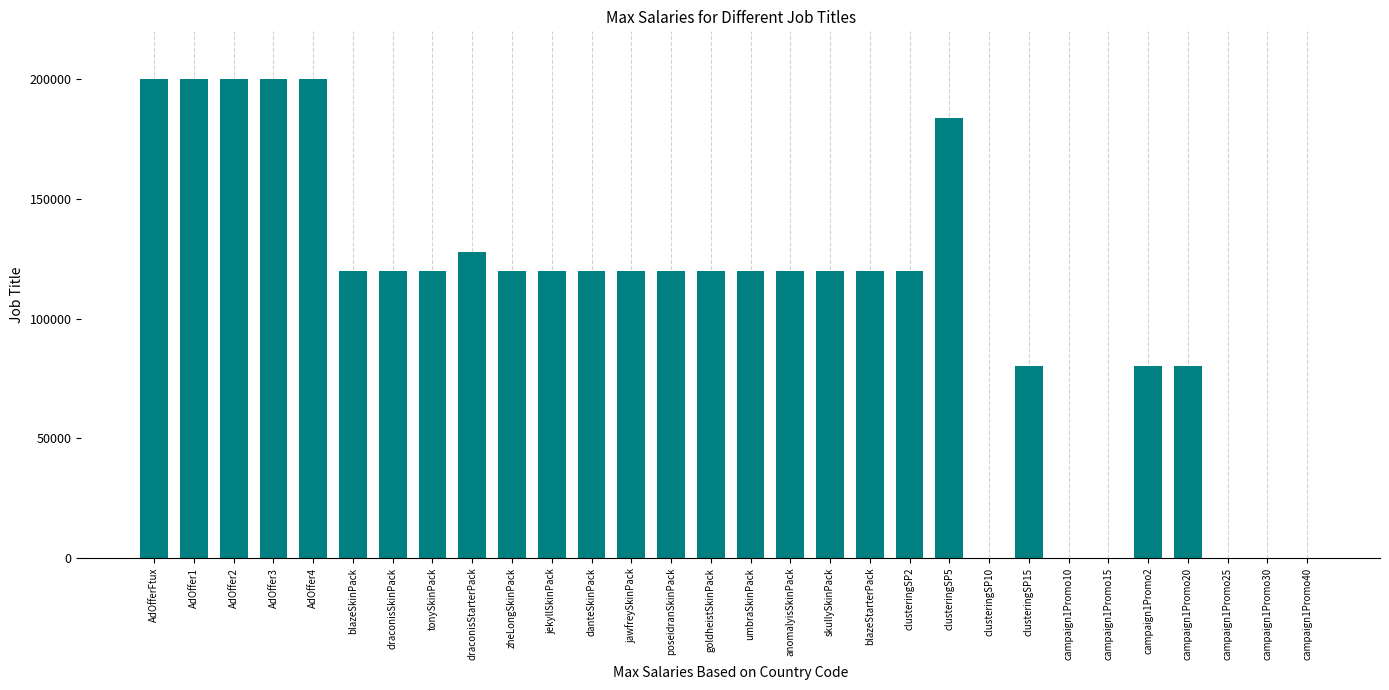

Approximately how many times larger is the value at clusteringSP2 compared to draconisStarterPack?

0.9